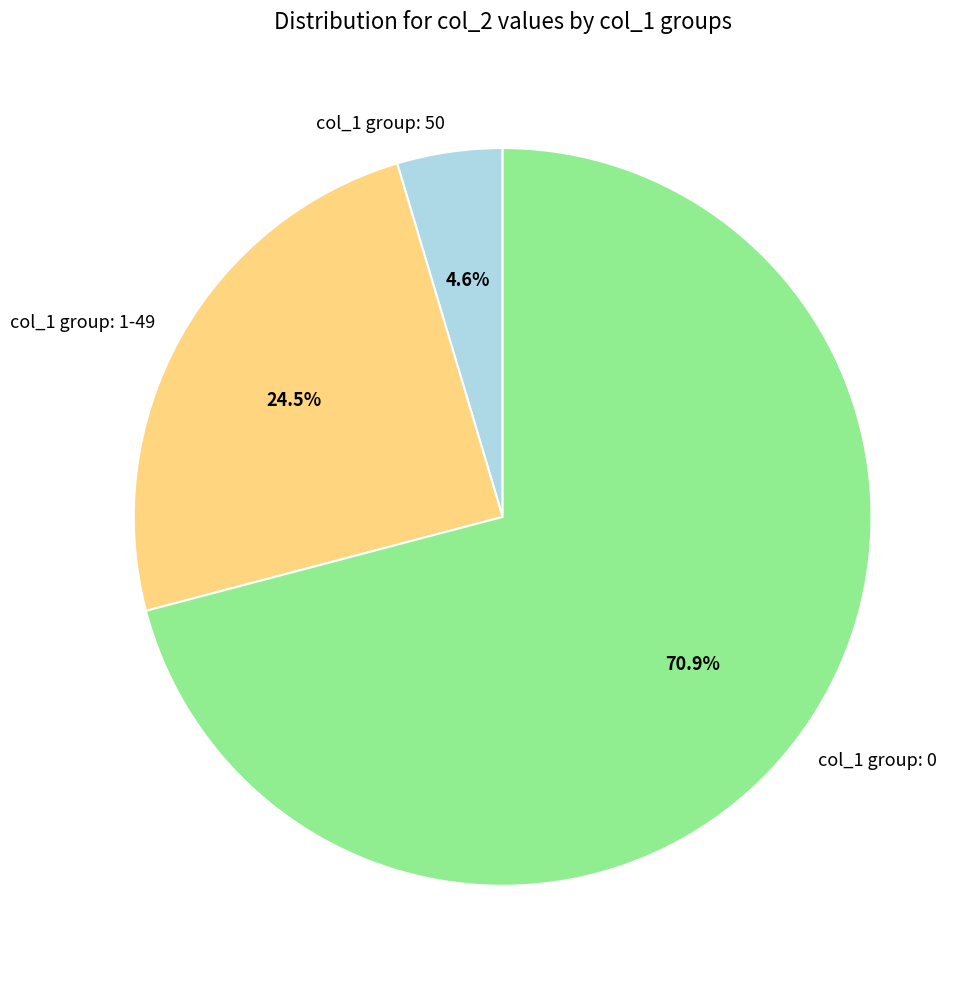

Which has a higher value, col_1 group: 0 or col_1 group: 50?

col_1 group: 0